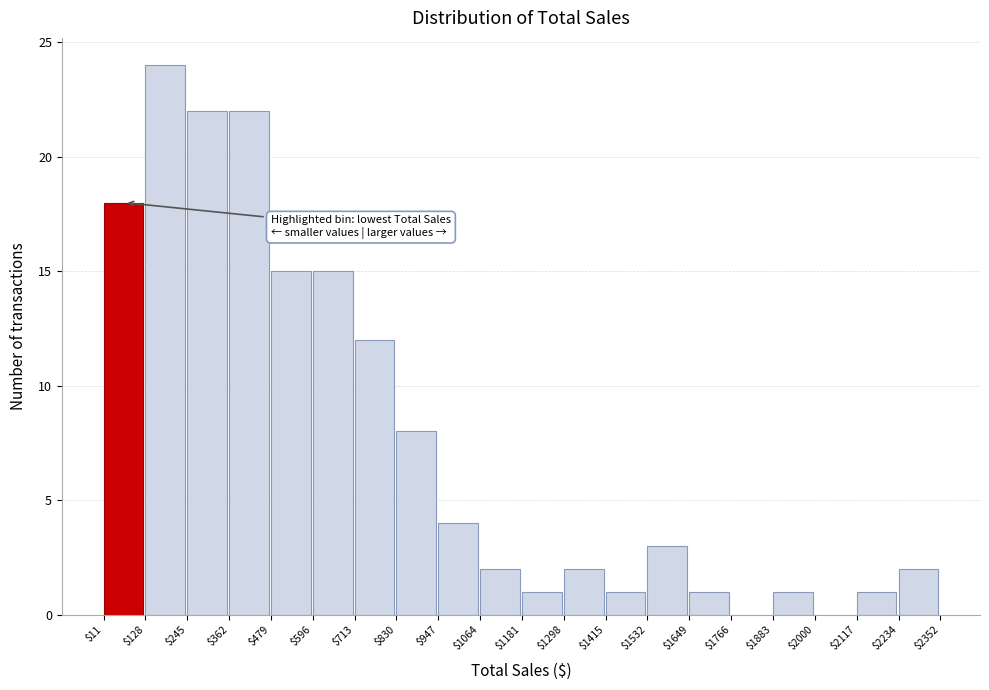

How tall is the bar that spans $1532 to $1649 on the x-axis? The values are not printed on the chart, so give them approximately, as read against the axis.

3